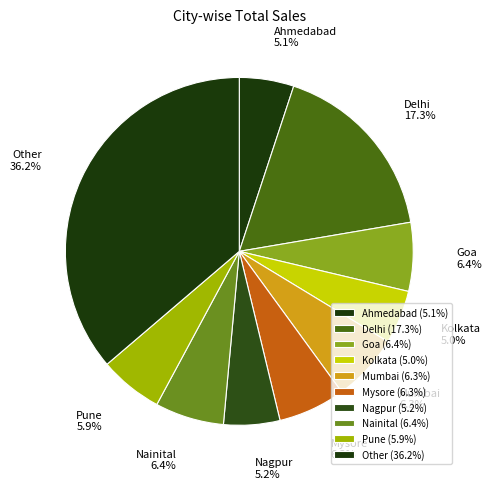

Approximately how many times larger is the value at Delhi compared to Nagpur?

3.3